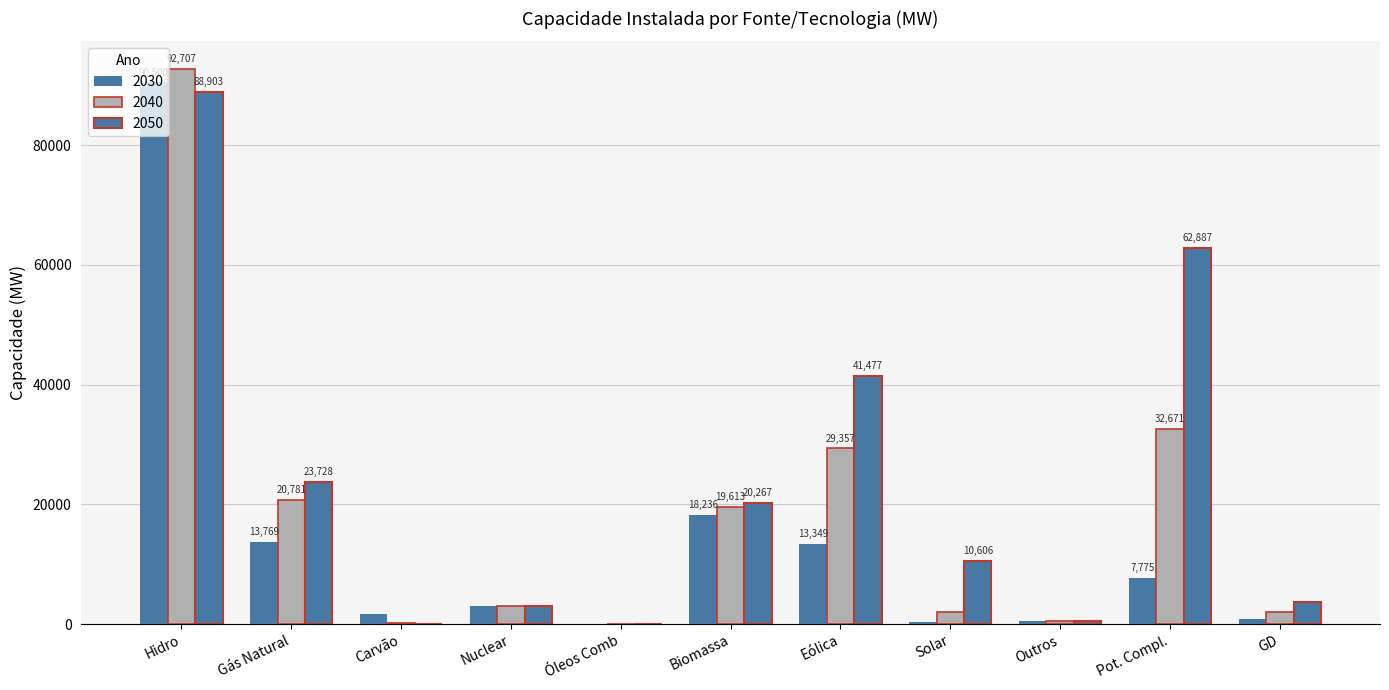

The 2030 series shows 32695 at Biomassa. True or false?

False